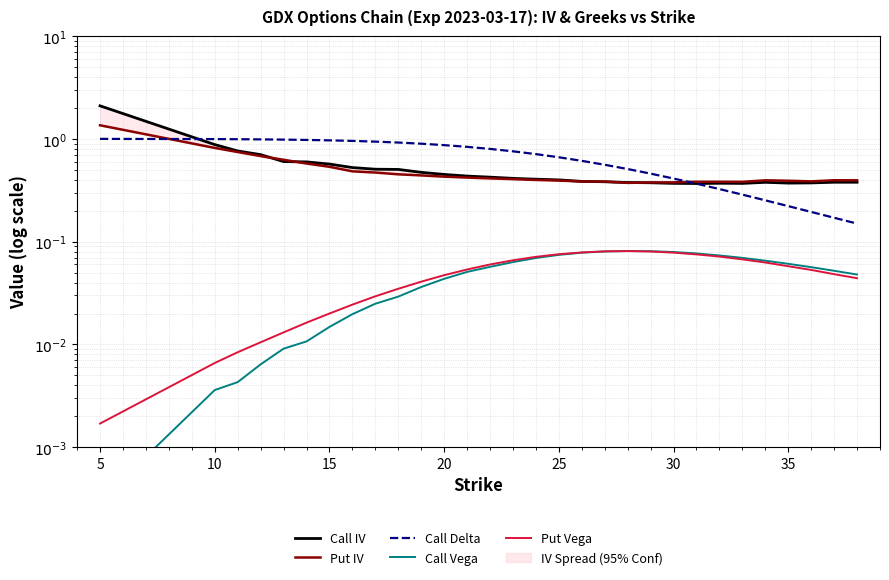

True or false: Call Vega and Call IV intersect in this chart.

False